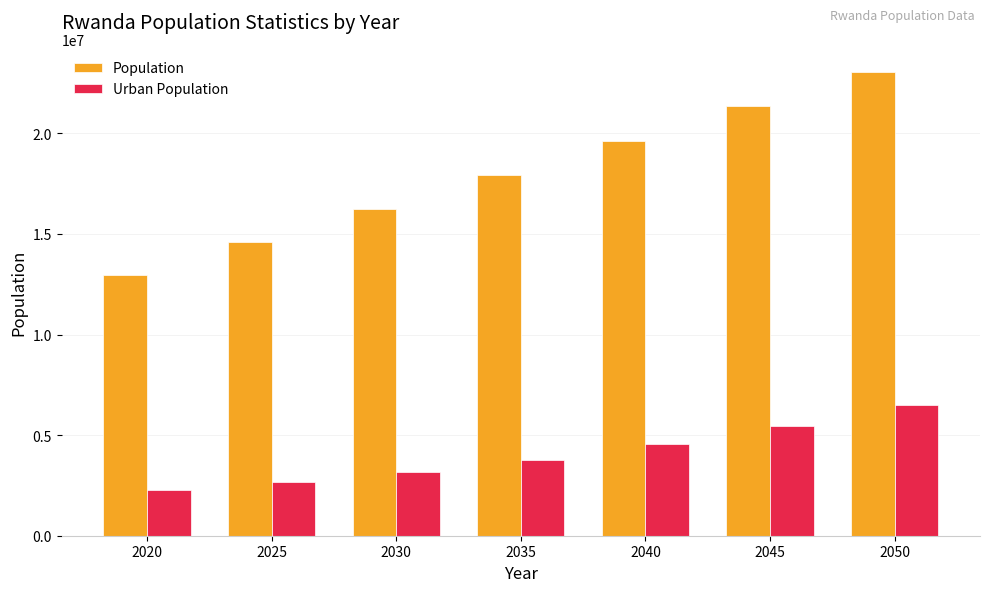

Reading left to right, transcribe all the data shown in this chart.

Population: 12952218	14576985	16234387	17921521	19633864	21357199	23048005
Urban Population: 2281330	2659944	3143843	3768985	4562582	5477407	6483462